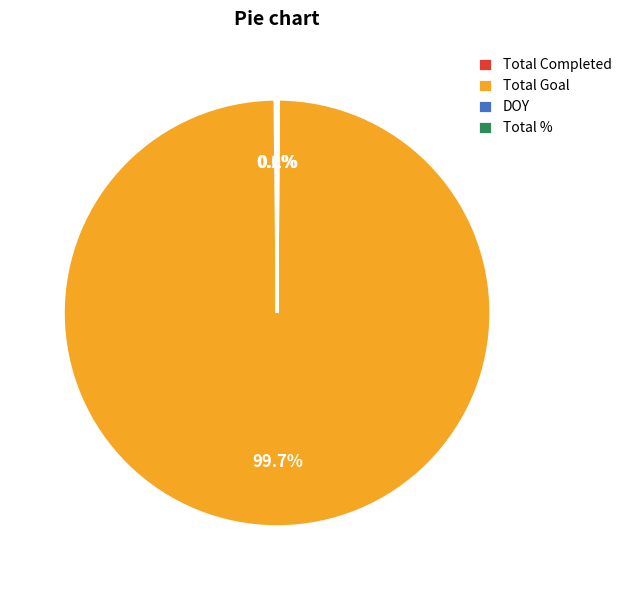

How much of the chart is everything except Total Goal?

0.3%